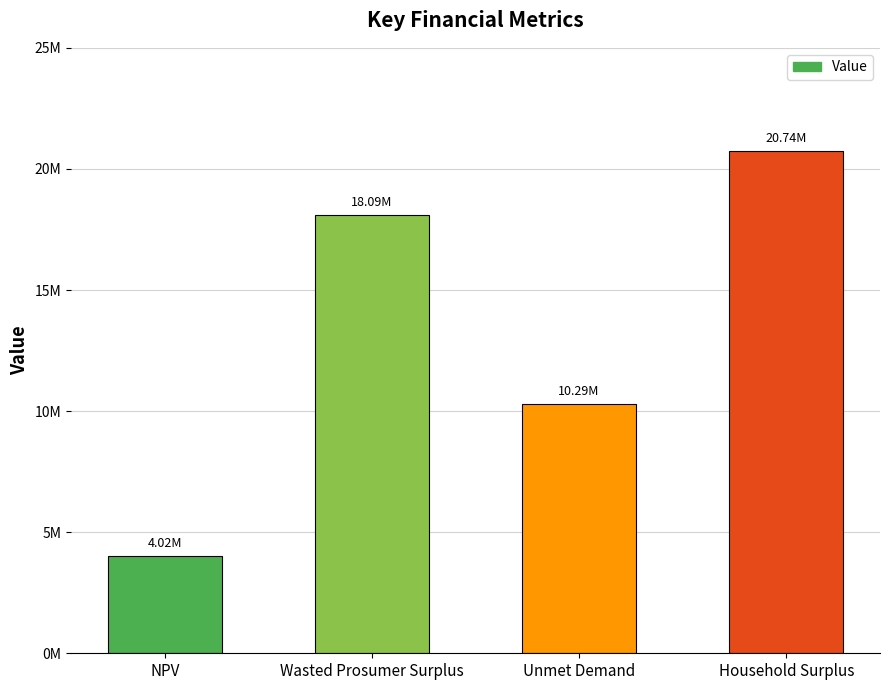

Reading right to left, list all the values displayed in this chart.

Household Surplus=20739005.1	Unmet Demand=10285071.6	Wasted Prosumer Surplus=18093321.8	NPV=4016754.8